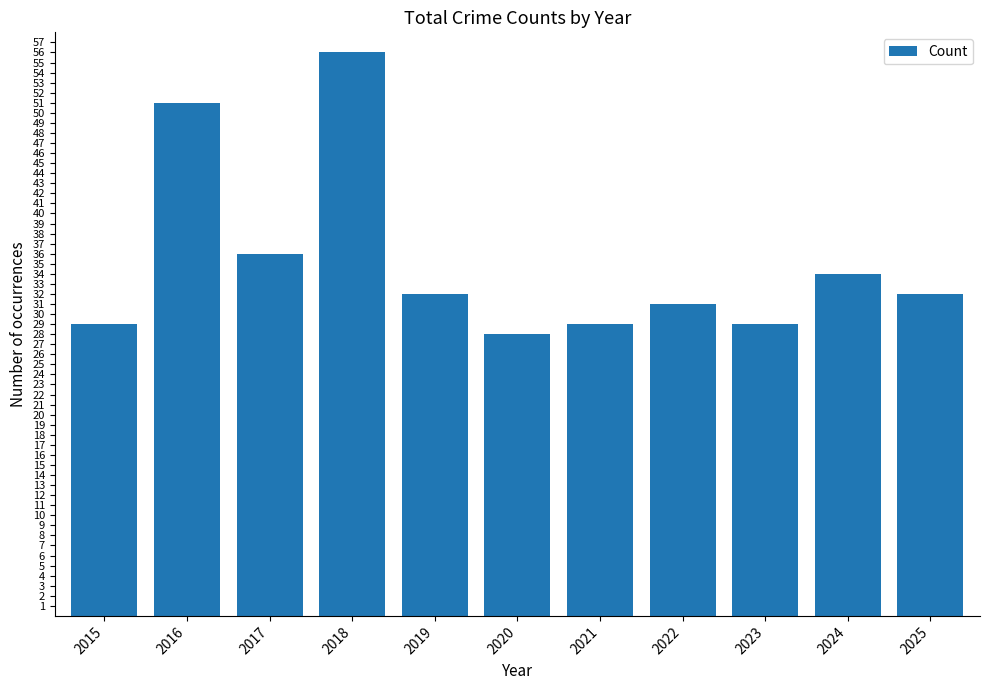

What is the change in value from 2017 to 2025?

-4